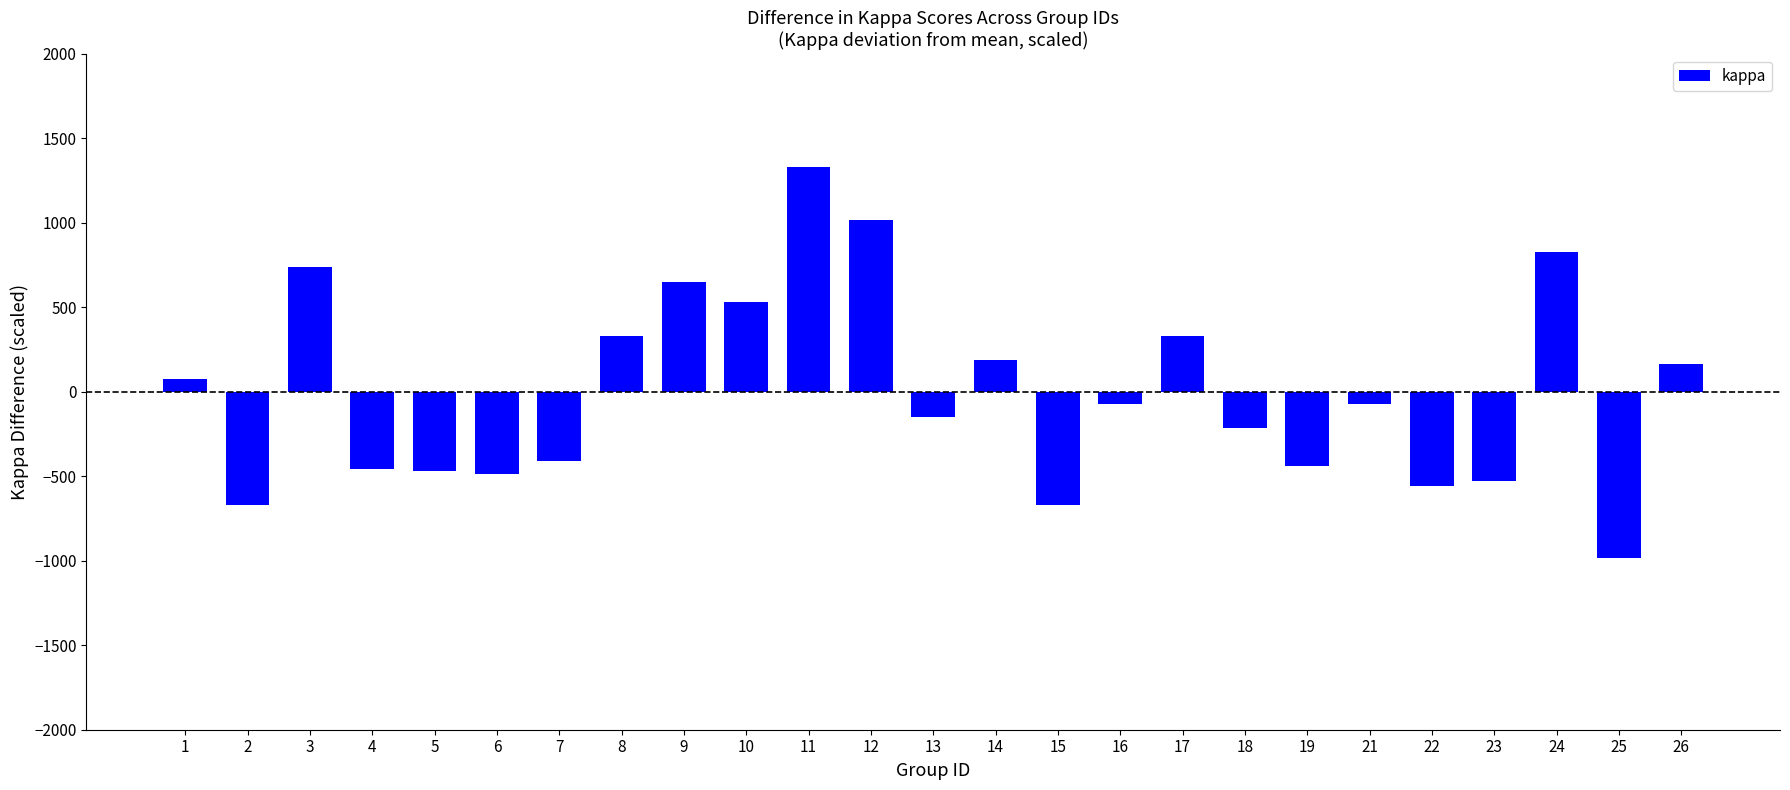

What is the value of the 8th bar from the left?

328.9